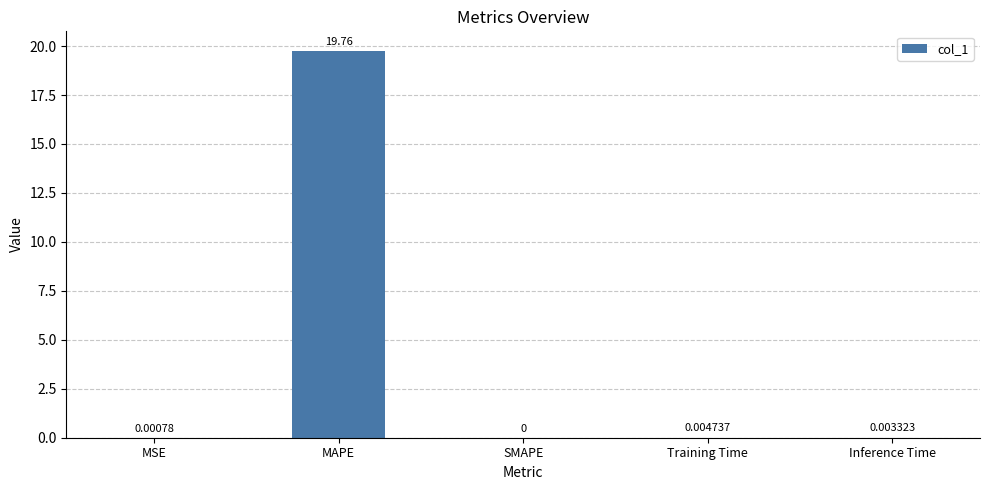

Which has a higher value, Training Time or SMAPE?

Training Time